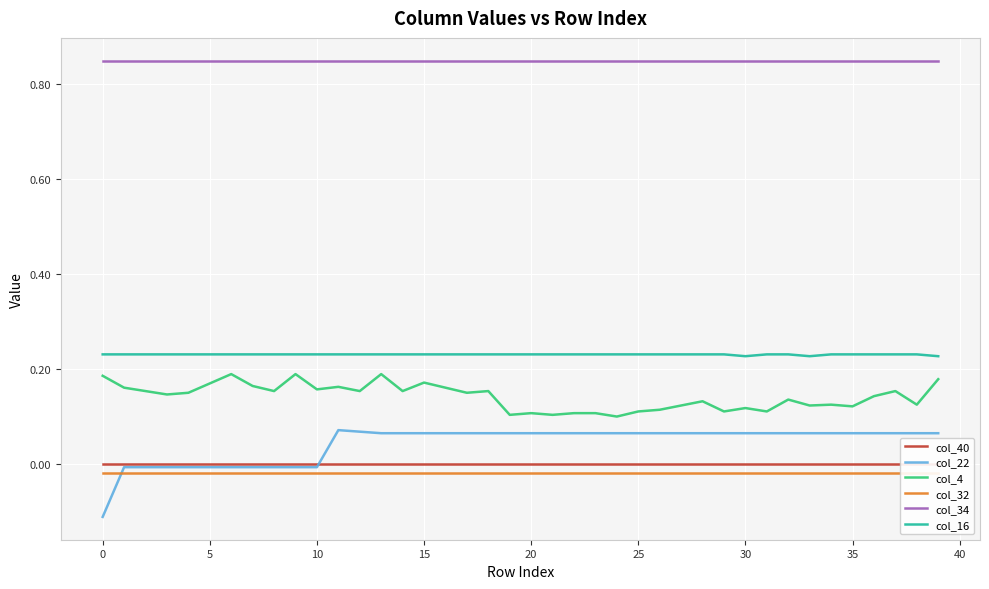

What is the total value across all series at 14?

1.3